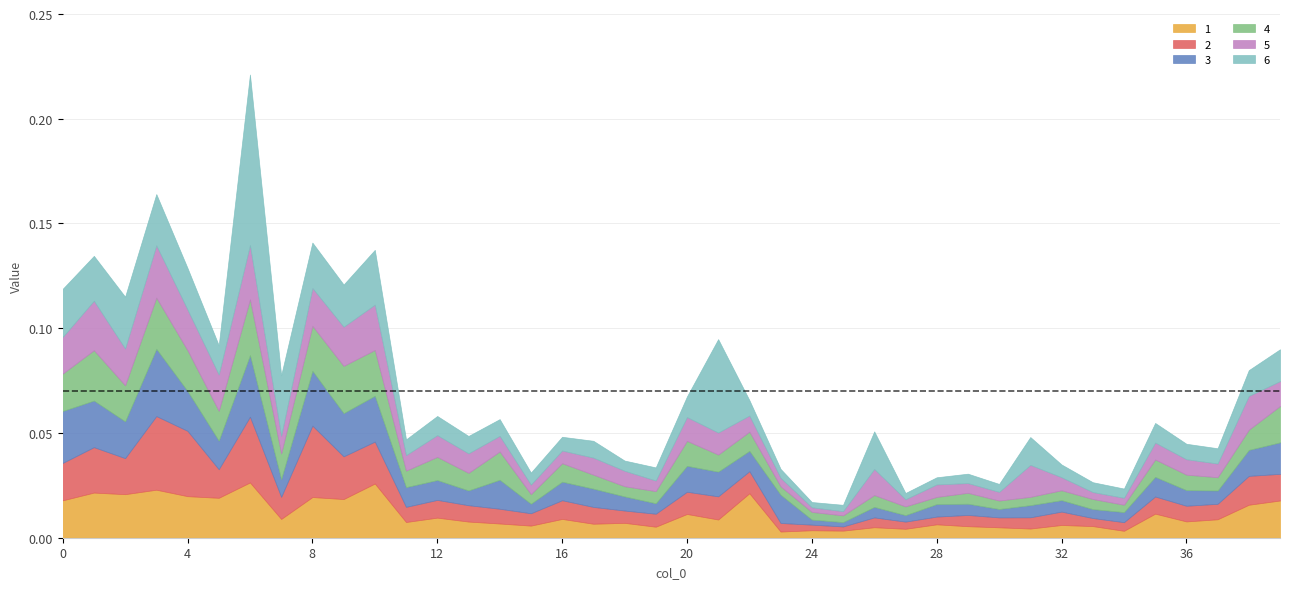

What is the sum of all 2 values?

0.5